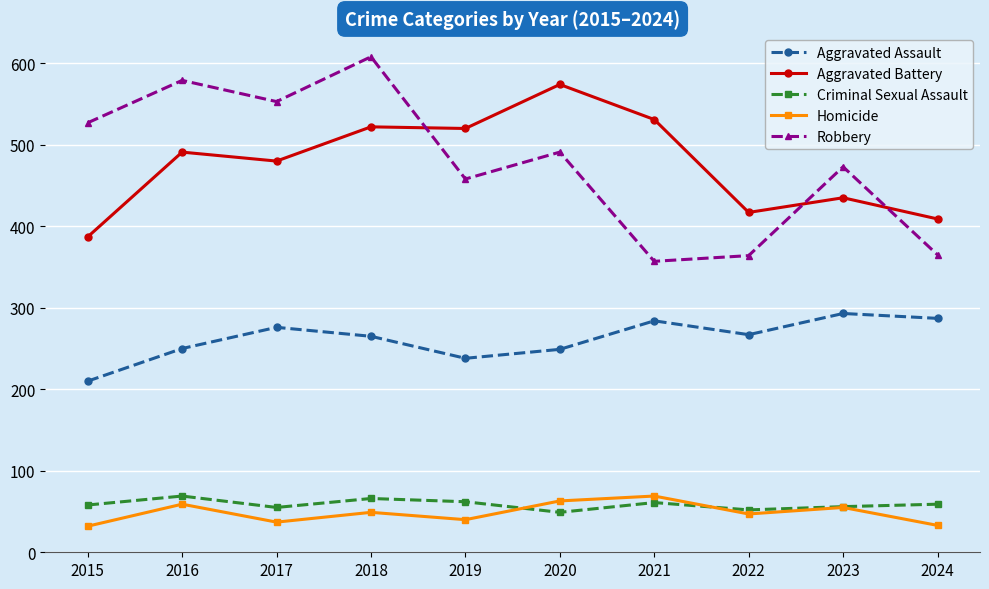

In Aggravated Assault, how many points are higher than both neighbors (excluding endpoints)?

3